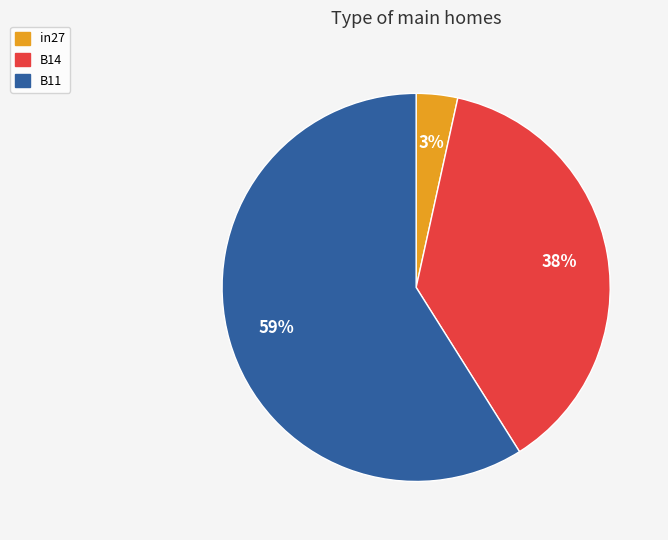

Is it true that in27 is 3% of the pie?

True